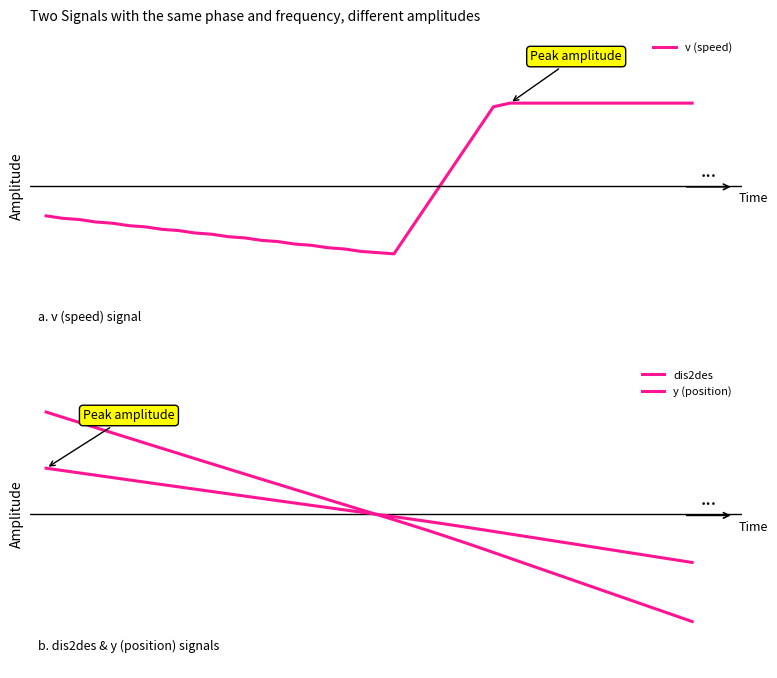

What value does the dis2des series have at 21?

-0.1